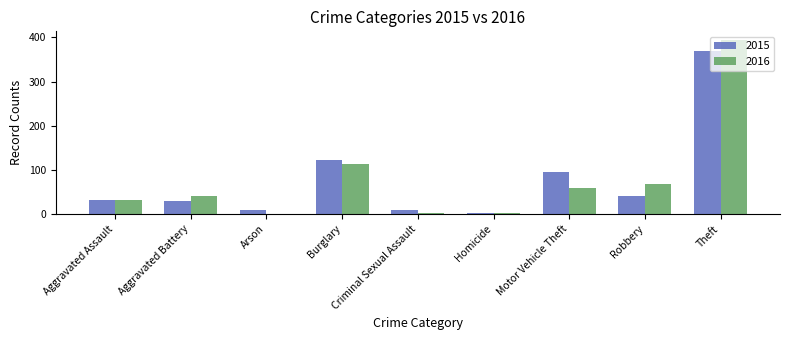

What is the maximum value for 2015?

369